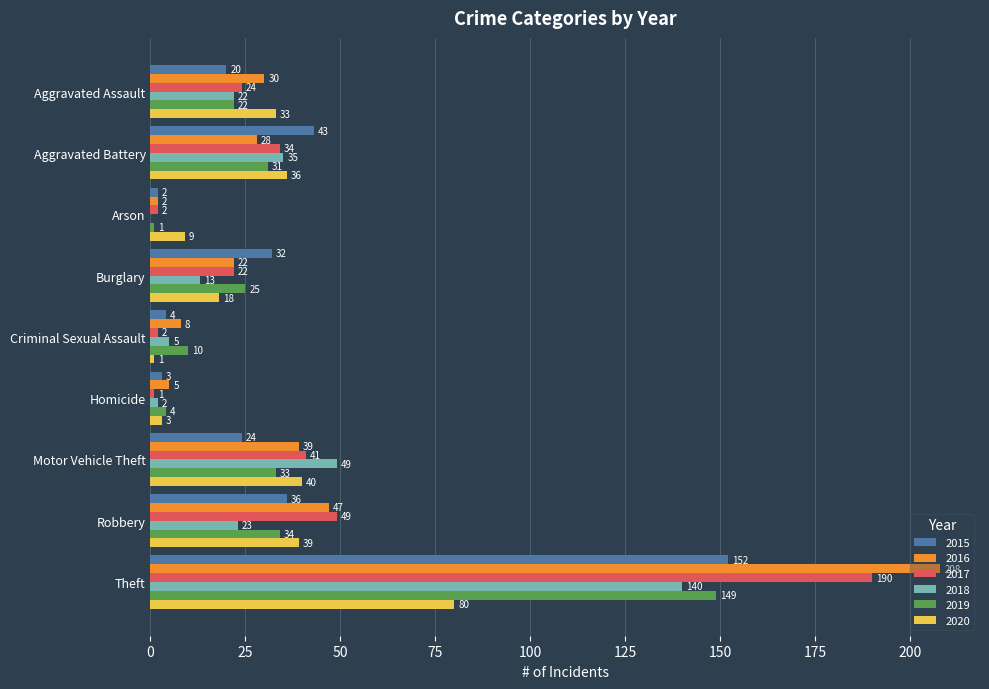

What are all the series names shown in the legend?

2015, 2016, 2017, 2018, 2019, 2020